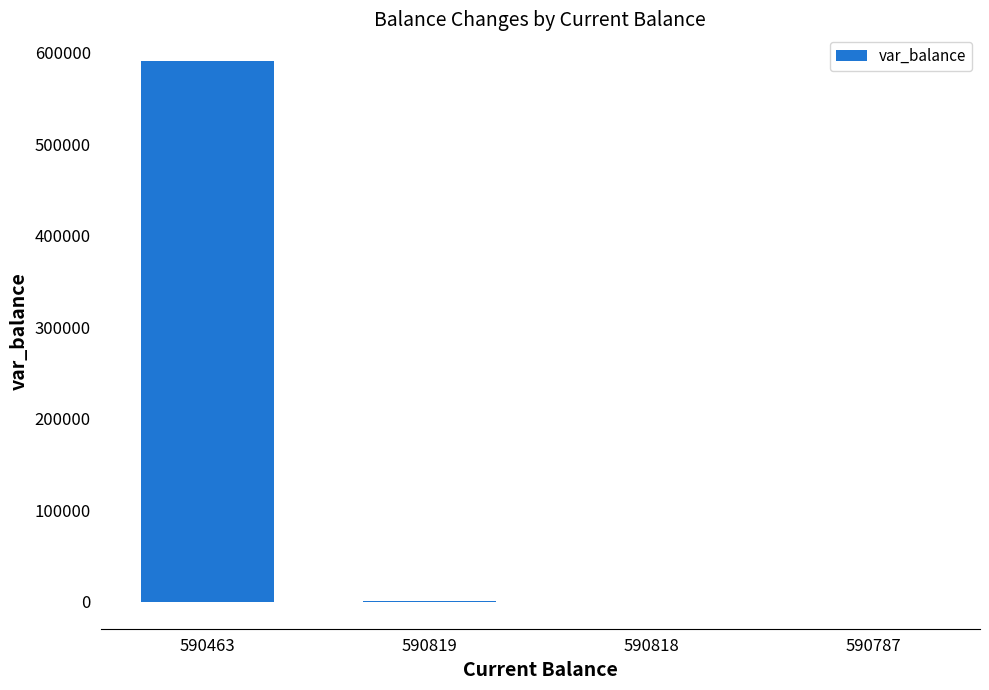

Is it true that the value at 590463 is 590463?

True